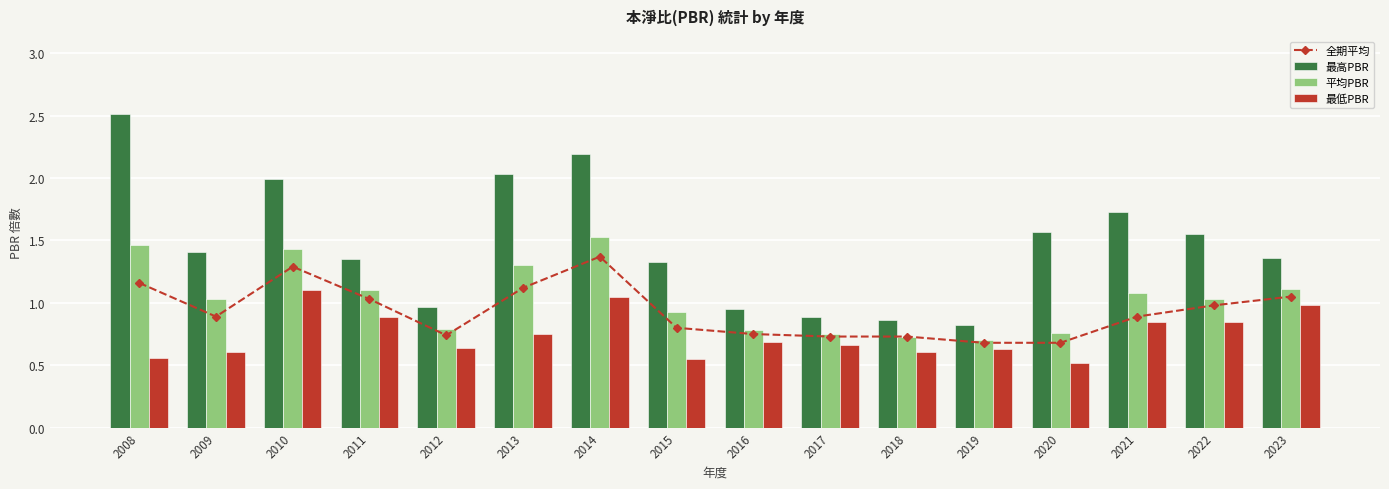

What is the total value across all series at 2017?

3.0